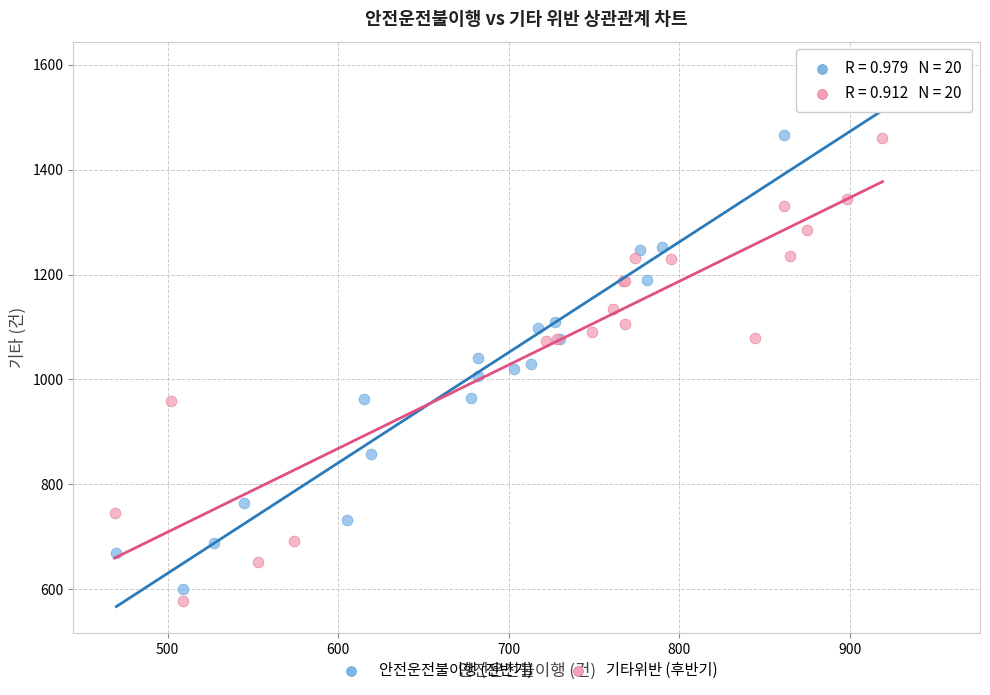

Which series contains the highest Y value?

안전운전불이행 (전반기)